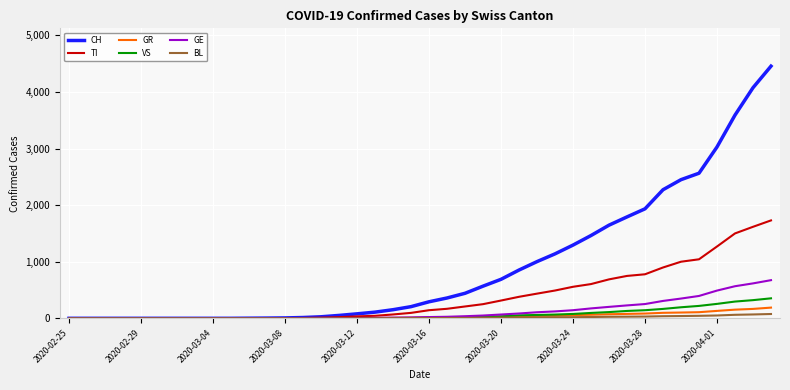

What is the maximum value shown in the chart?

4456